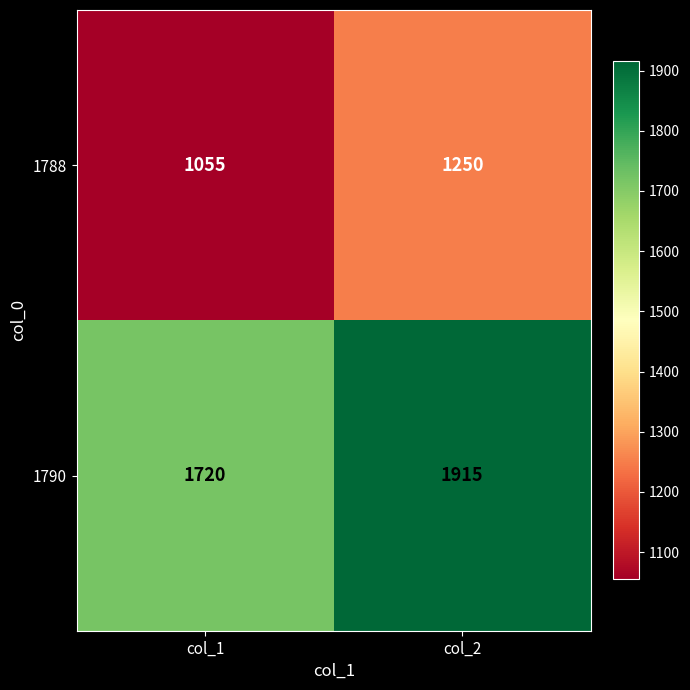

Which series has the largest total across all categories?

1790